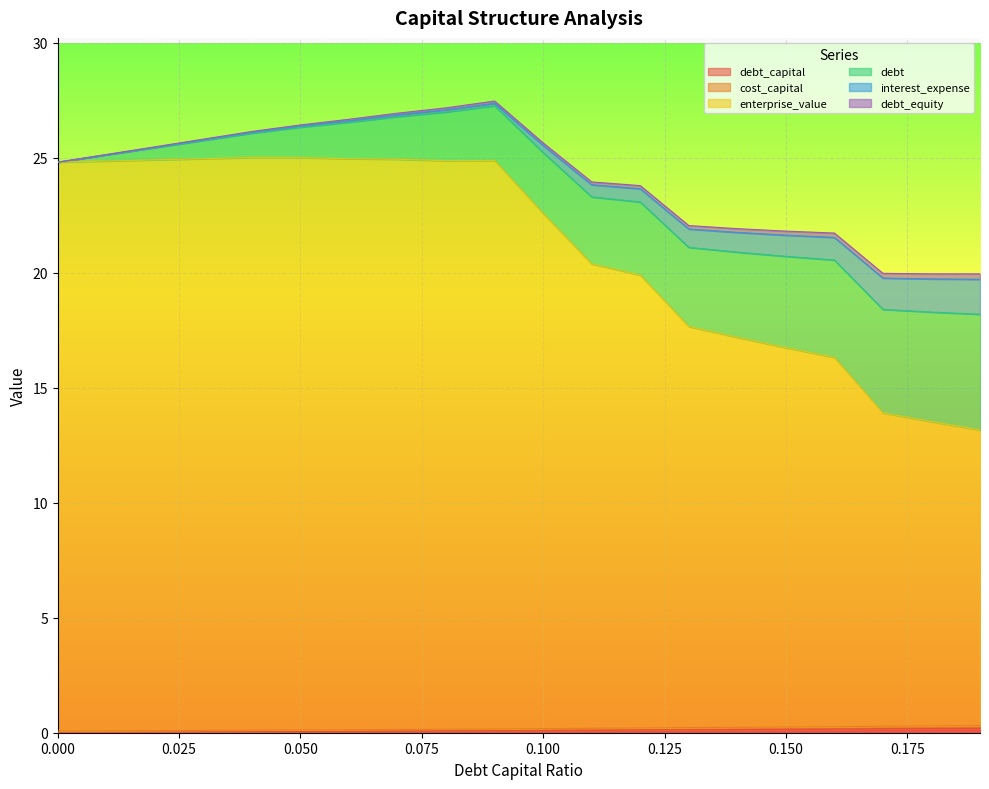

Does the chart display data point markers on the line(s)?

No